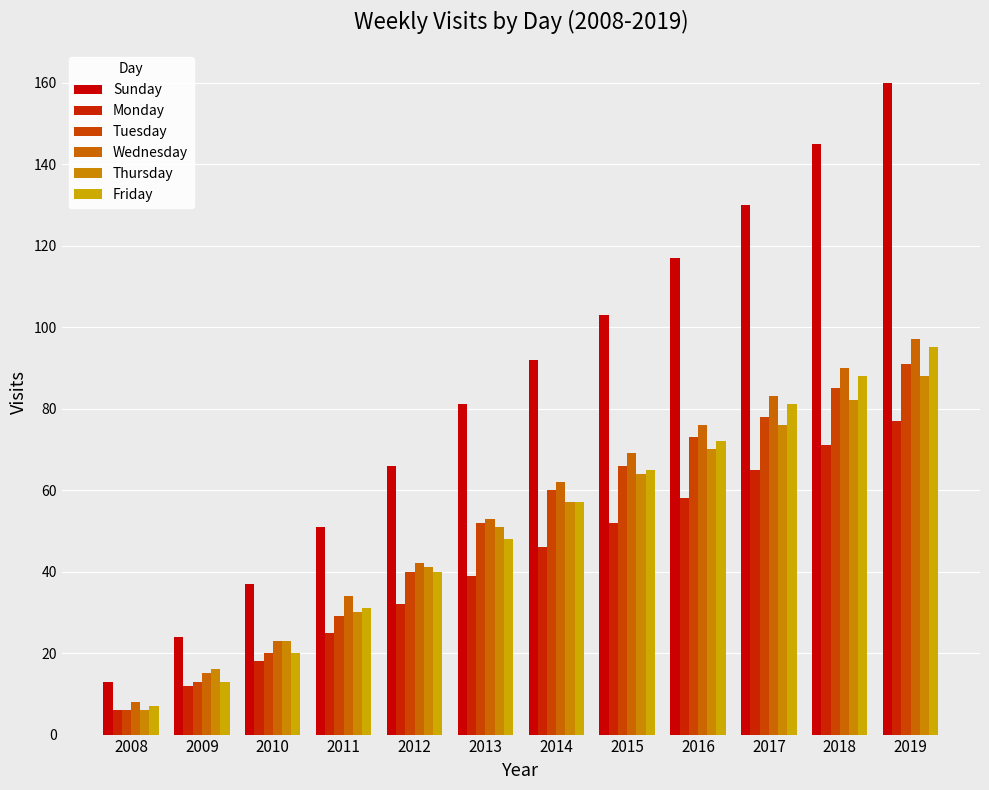

The Monday series shows 58 at 2016. True or false?

True